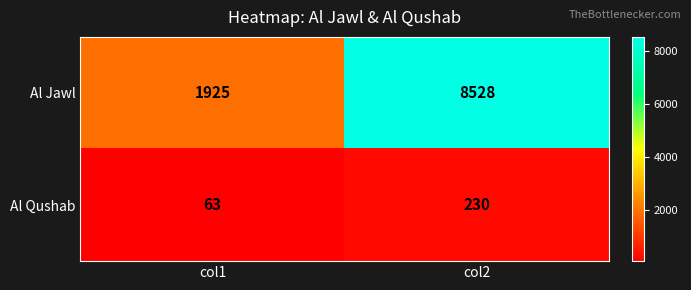

What is the spread (max minus min) of values at col1?

1862